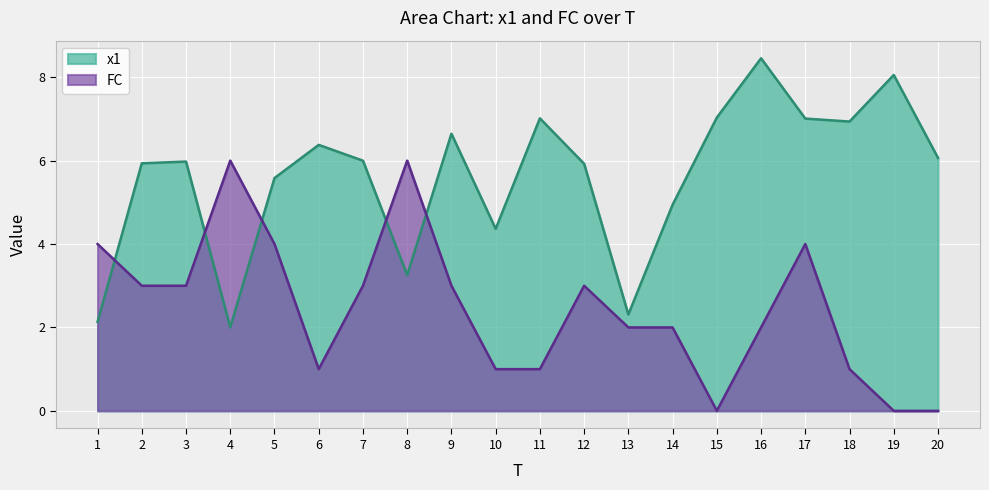

How many lines are shown in the chart?

2